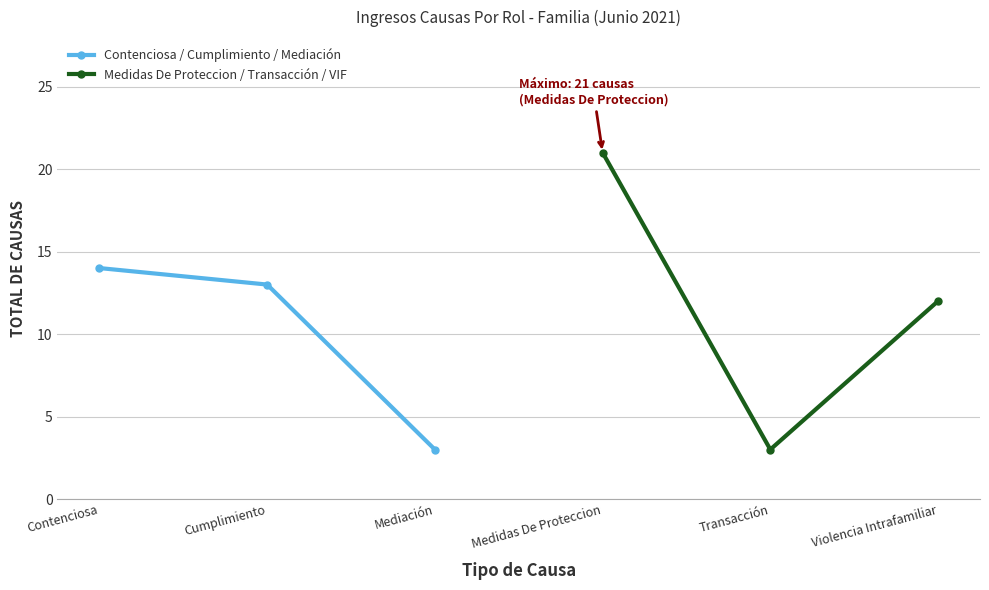

What is the sum of the Medidas De Proteccion / Transacción / VIF values at Medidas De Proteccion and Transacción?

24